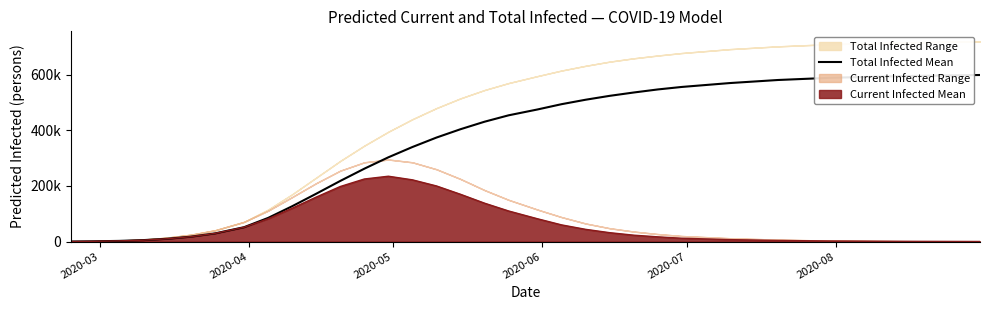

What is the value of the 1st point from the left?

172